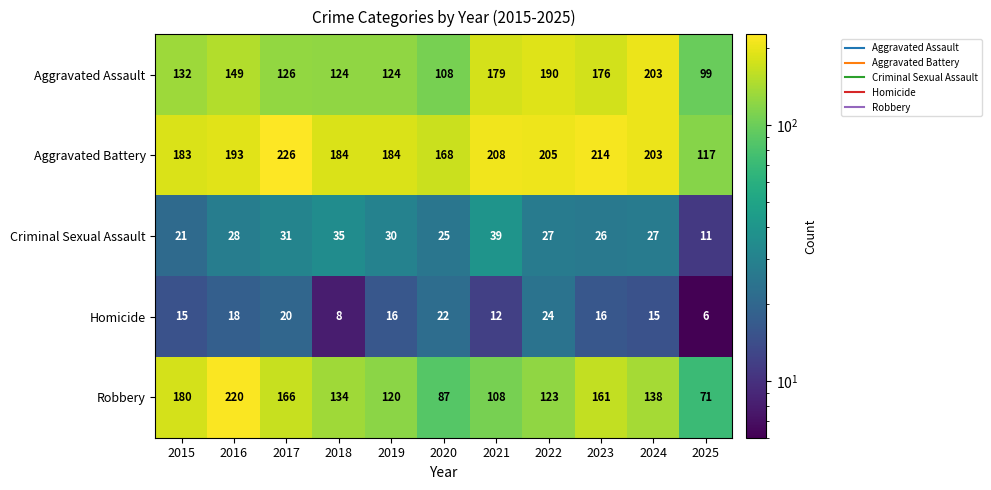

Is it true that Robbery equals 123 at 2022?

True